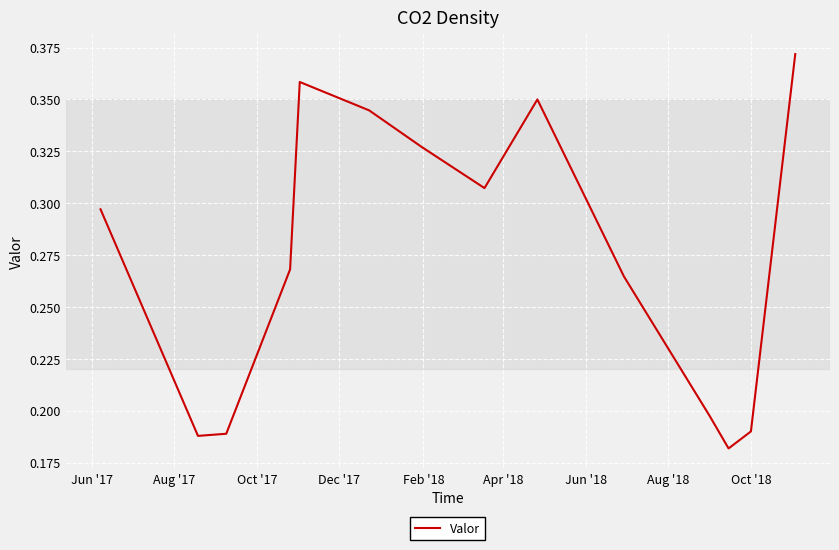

At which category does the data reach its first local valley?

Aug '17